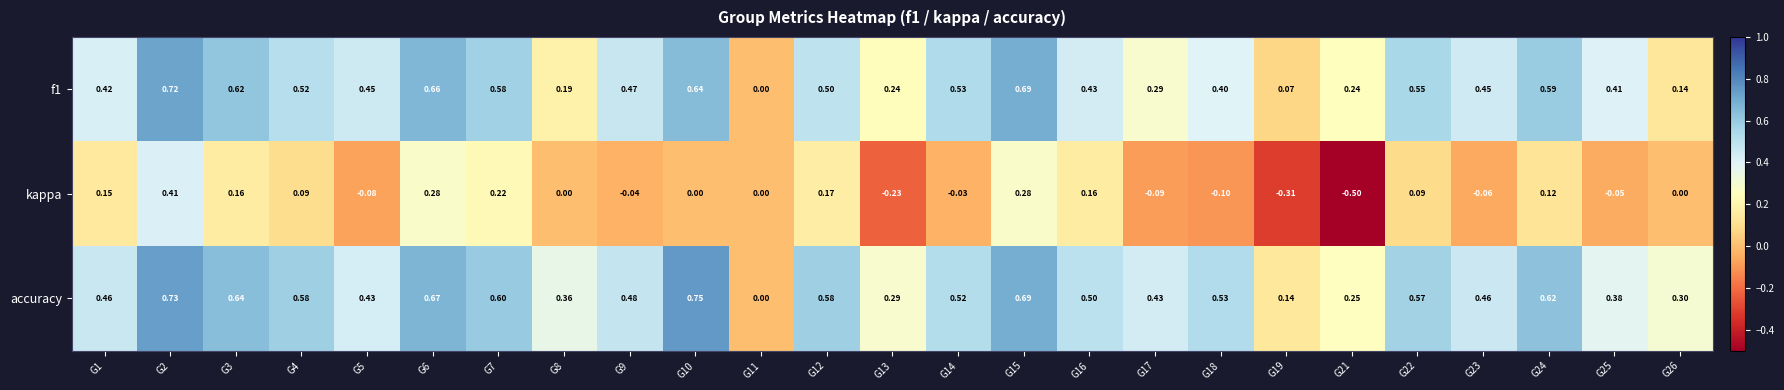

Which series has the largest total across all categories?

accuracy